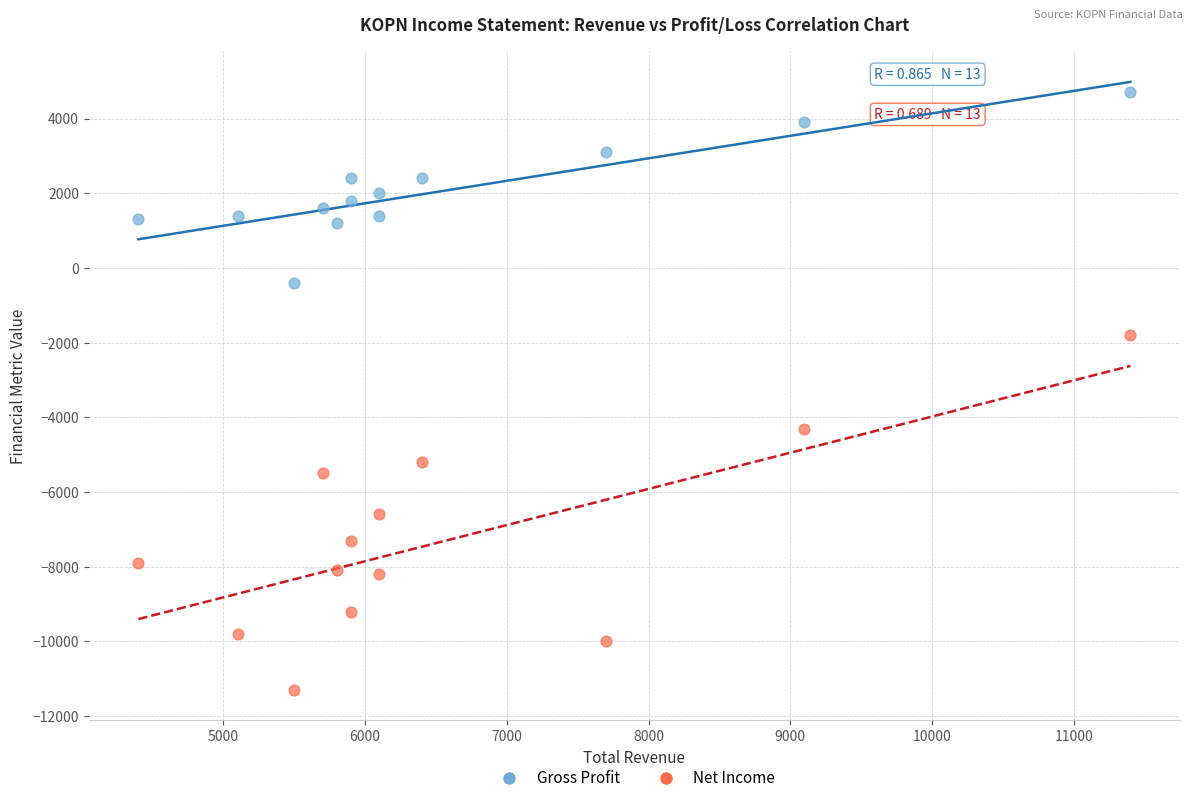

Across all series, what Y value is closest to -3300?

-4300